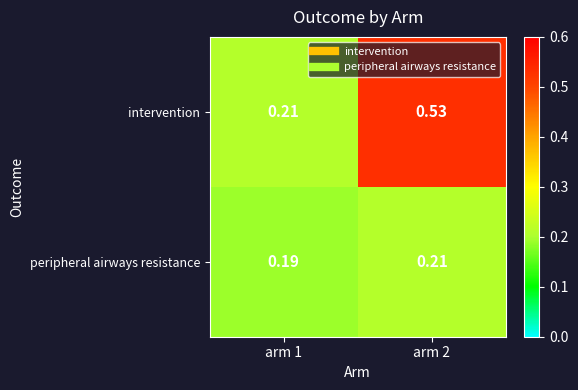

Is the value of intervention at arm 2 greater than the value of peripheral airways resistance at arm 1?

Yes